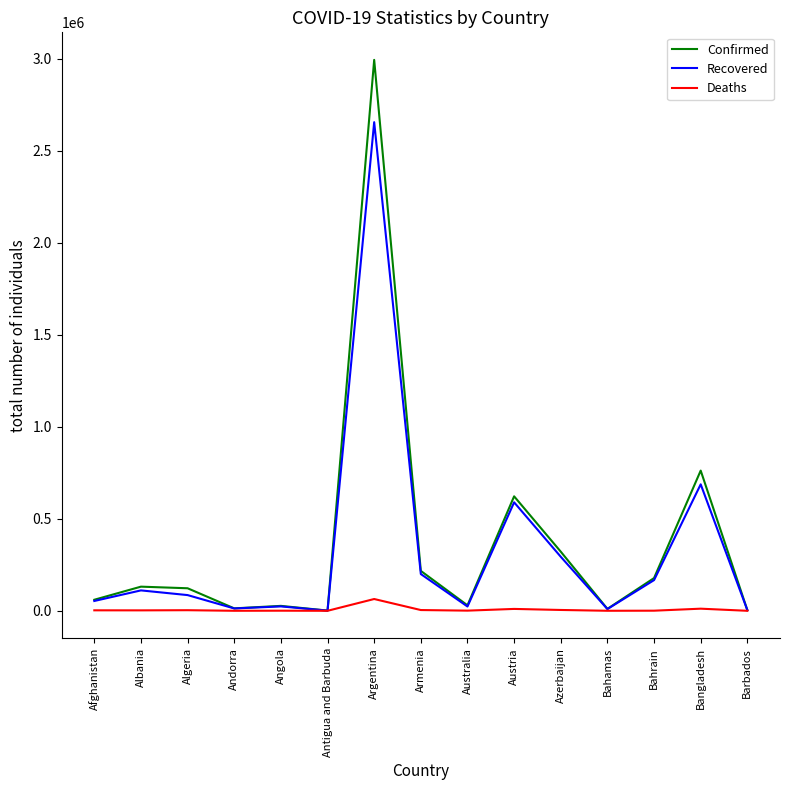

In Recovered, how many points are higher than both neighbors (excluding endpoints)?

5